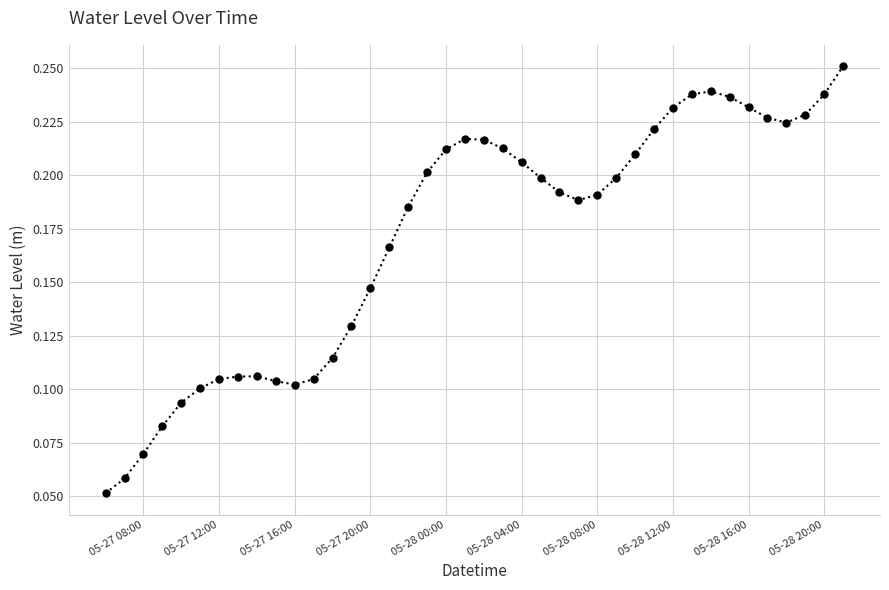

True or false: there are more than 2 points higher than both neighbors.

True